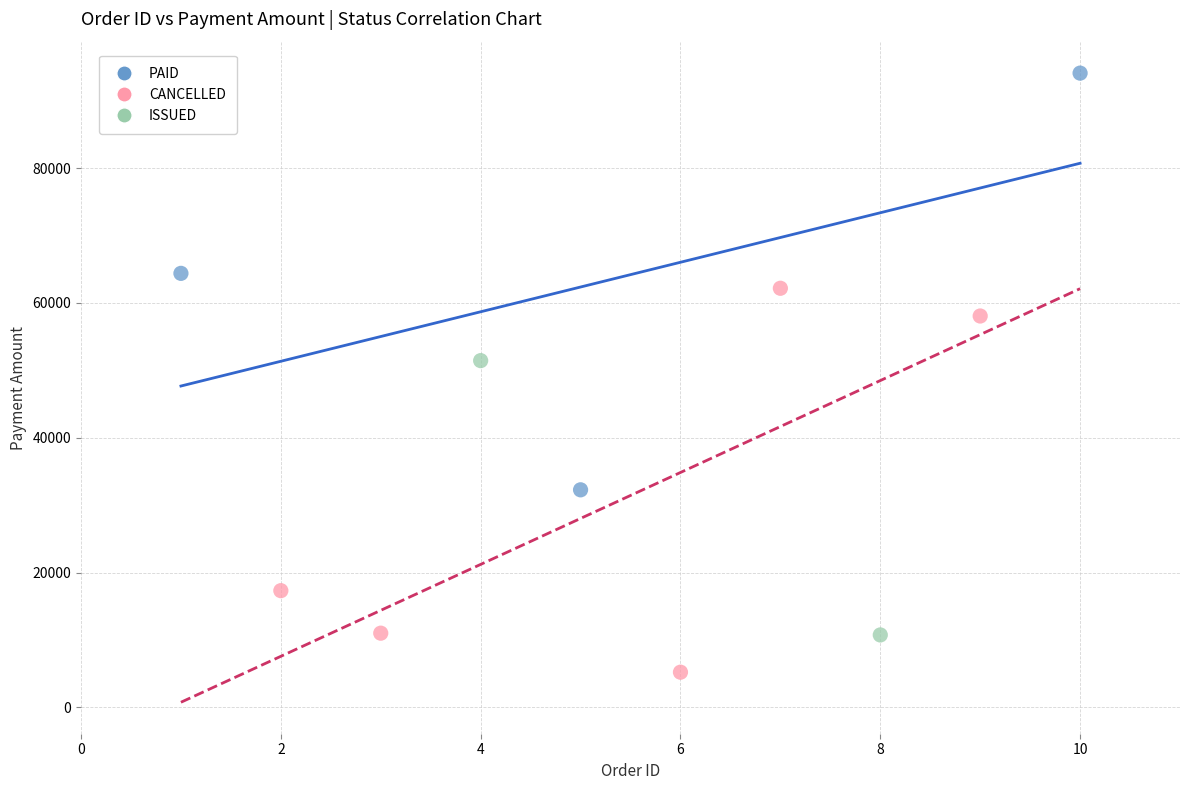

Which series reaches the maximum Y coordinate?

PAID